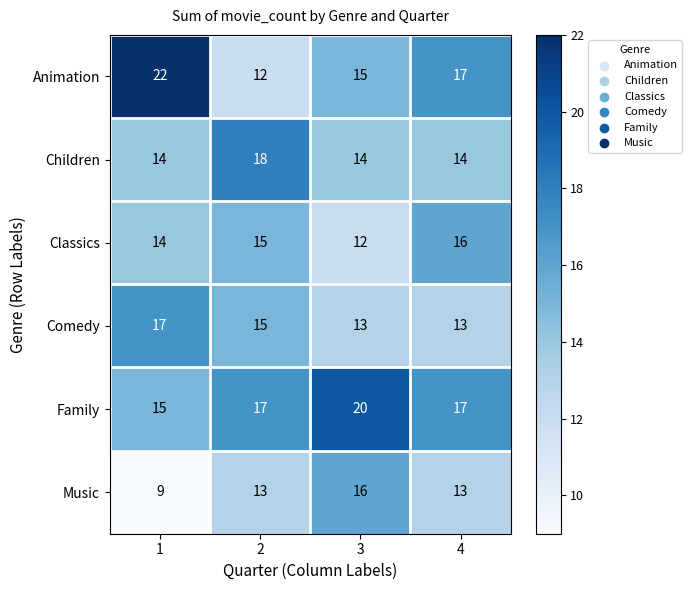

How many series are shown in this chart?

6